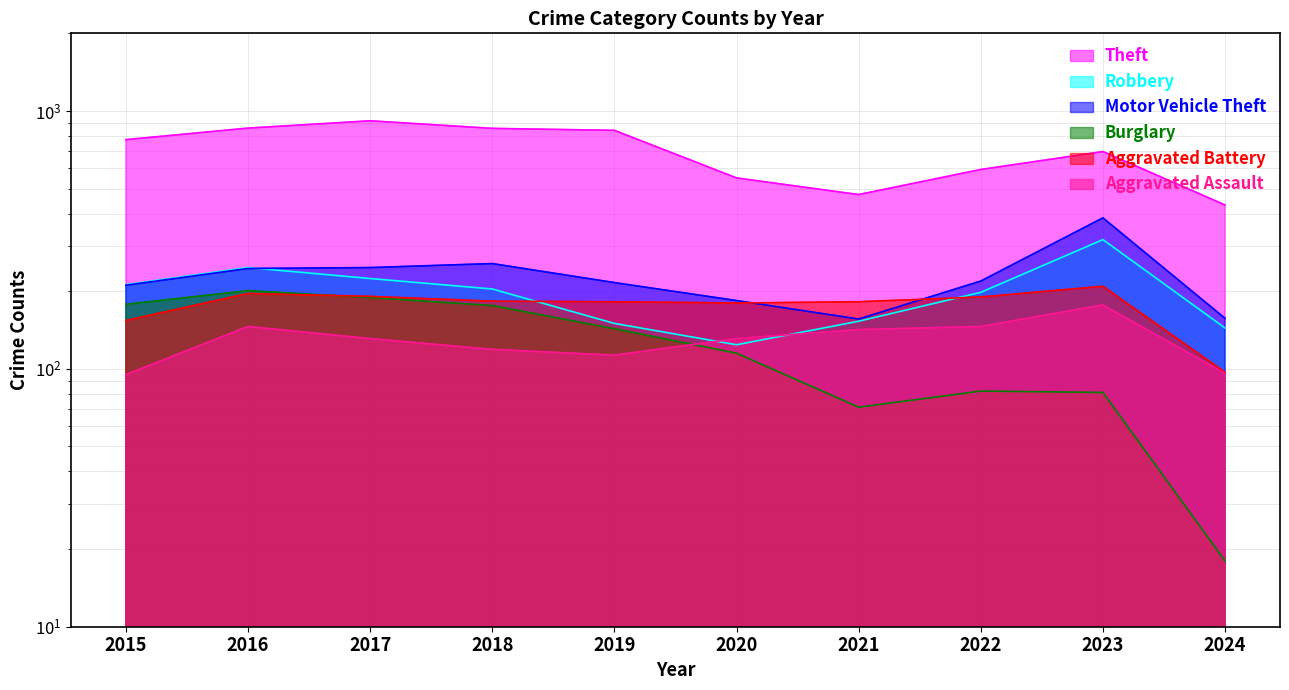

True or false: Robbery and Motor Vehicle Theft intersect in this chart.

True